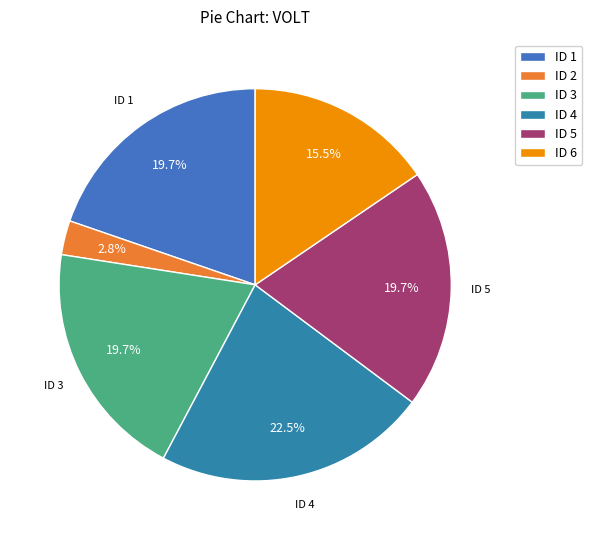

How many slices are in this pie chart?

6